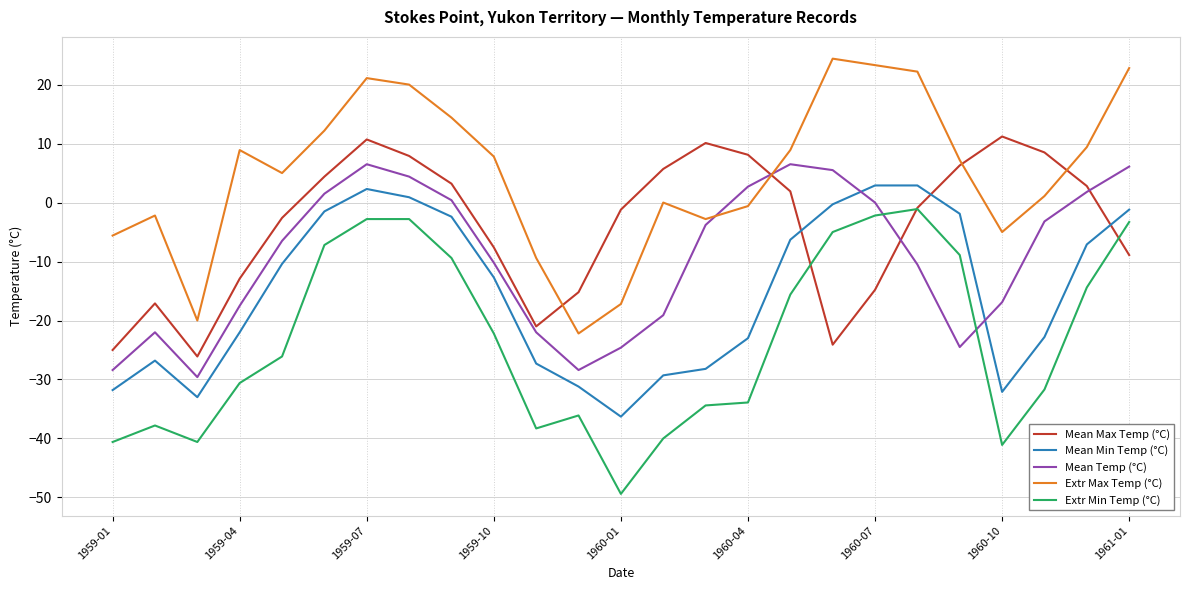

At how many categories does at least one series exceed -5?

21